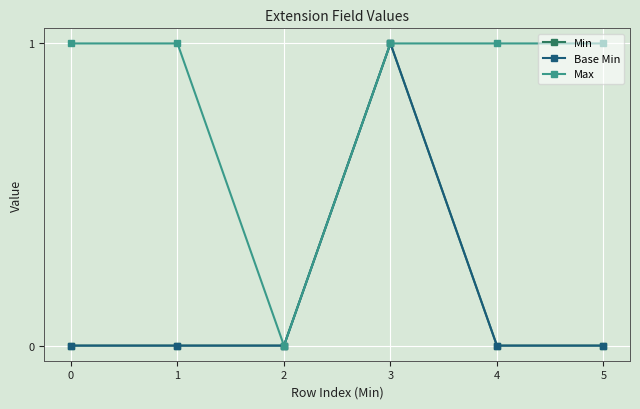

Reading left to right, what are all the values shown in this chart?

Min: 0	0	0	1	0	0
Base Min: 0	0	0	1	0	0
Max: 1	1	0	1	1	1